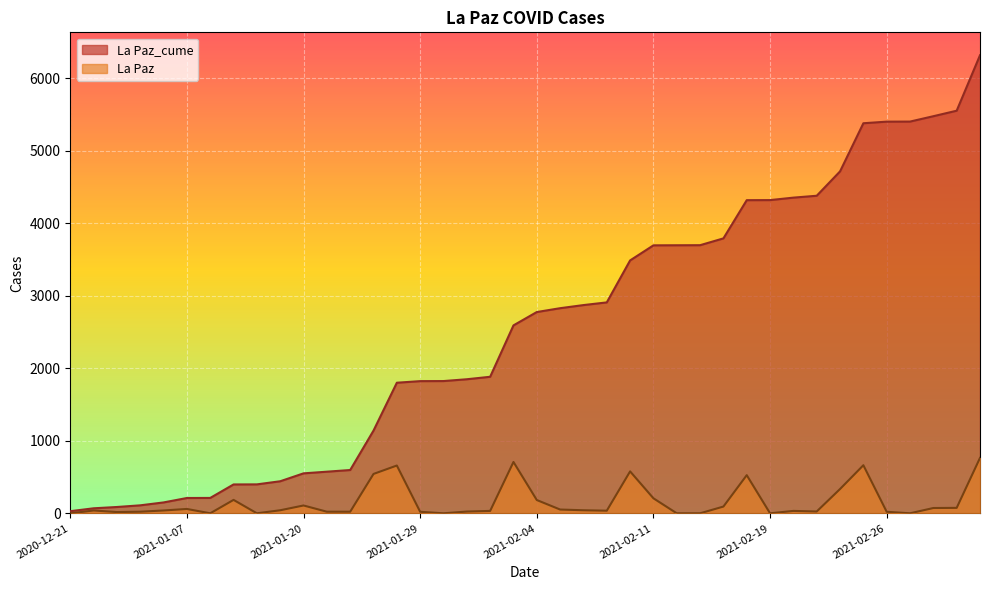

True or false: La Paz and La Paz_cume cross at least once.

False